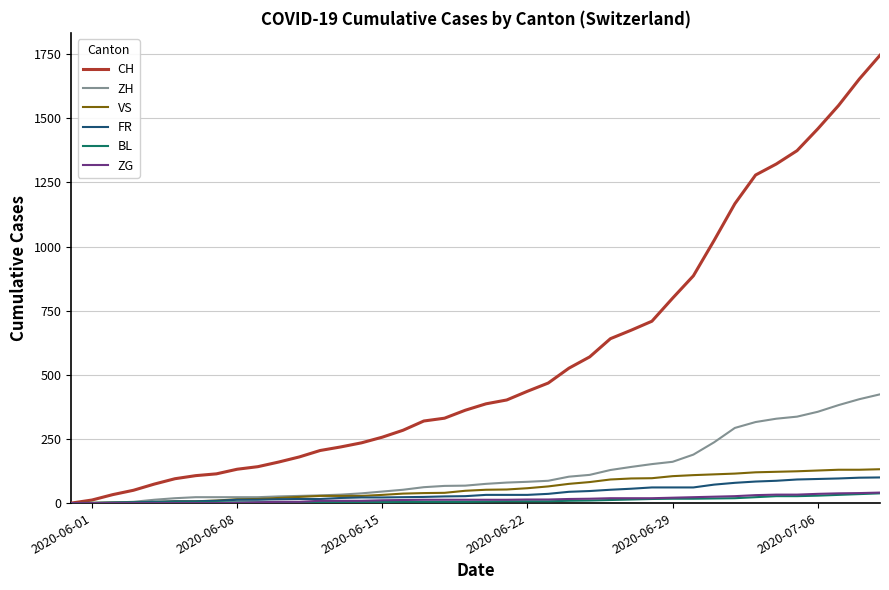

Which series has the largest total across all categories?

CH